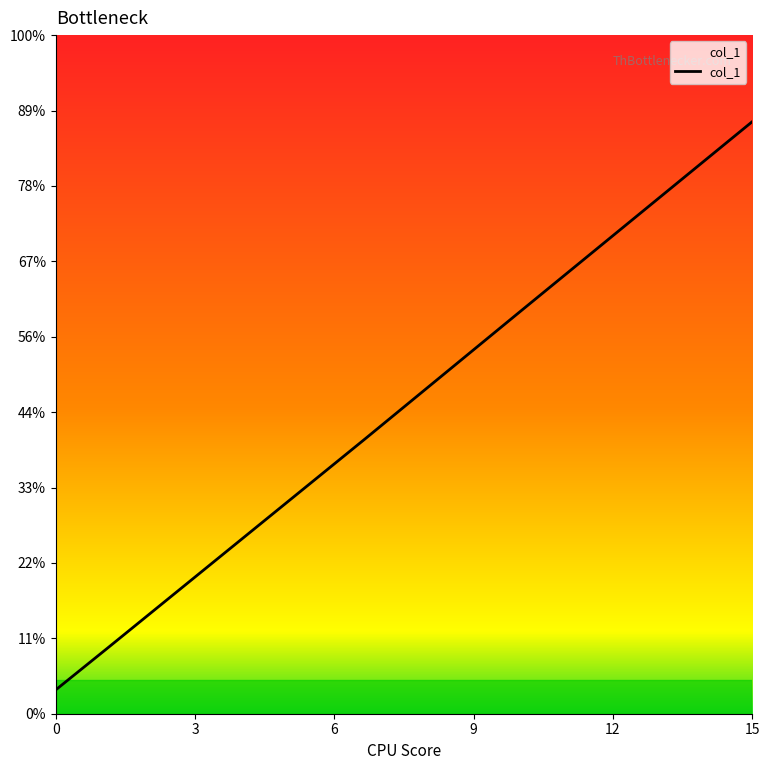

Does the chart have visible grid lines?

No